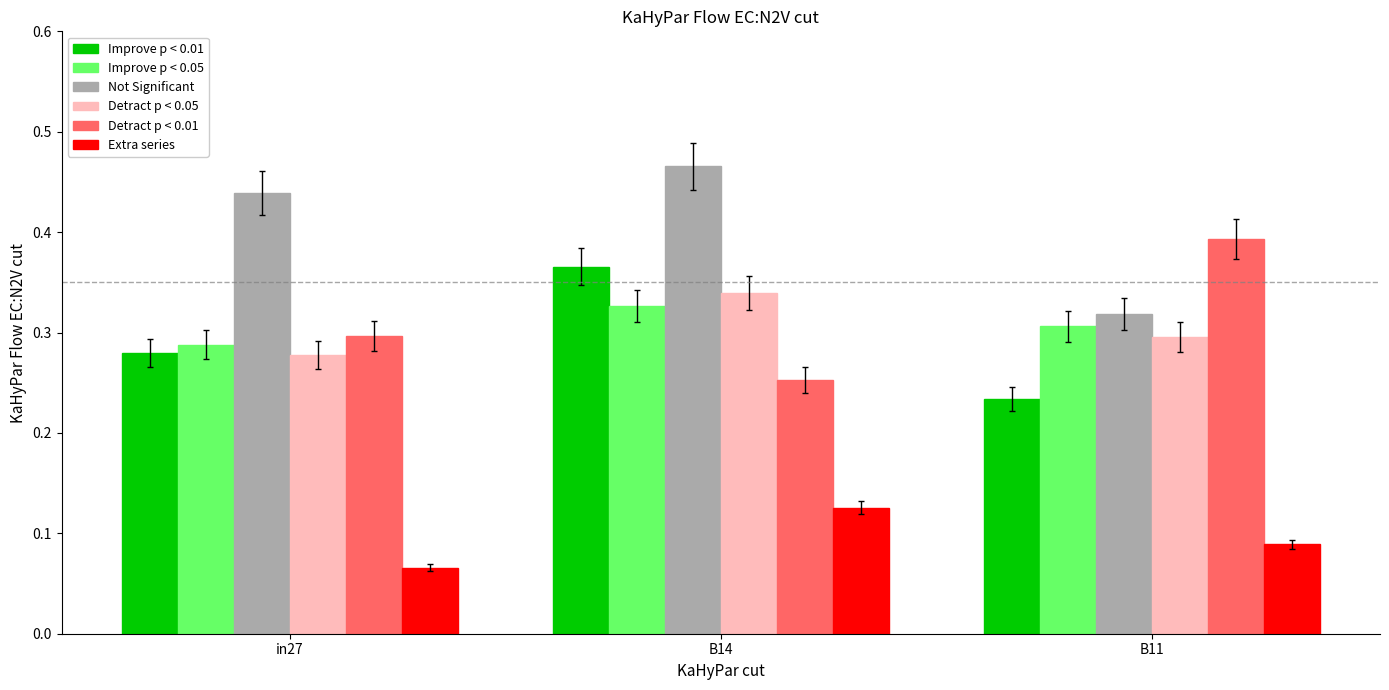

What is the total value across all series at B14?

1.9